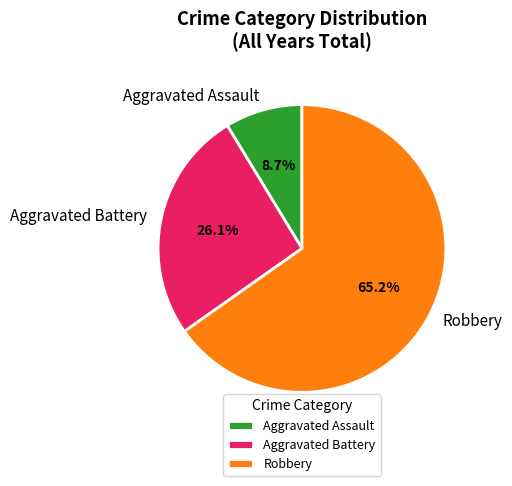

To the nearest percent, what is the combined percentage of Aggravated Assault and Robbery?

74%